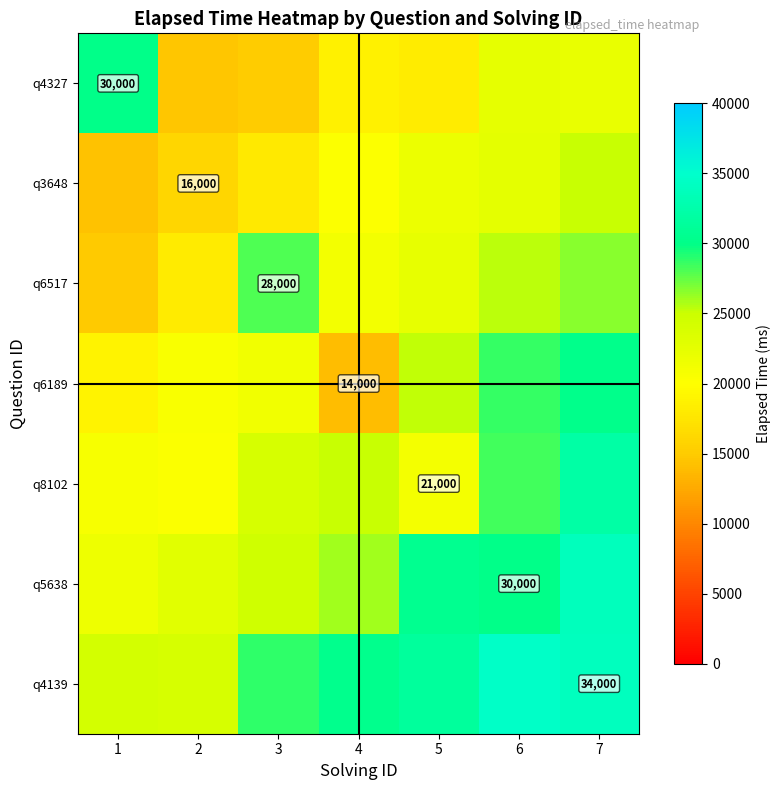

Is the value of row_2 at 7 greater than the value of row_3 at 7?

No